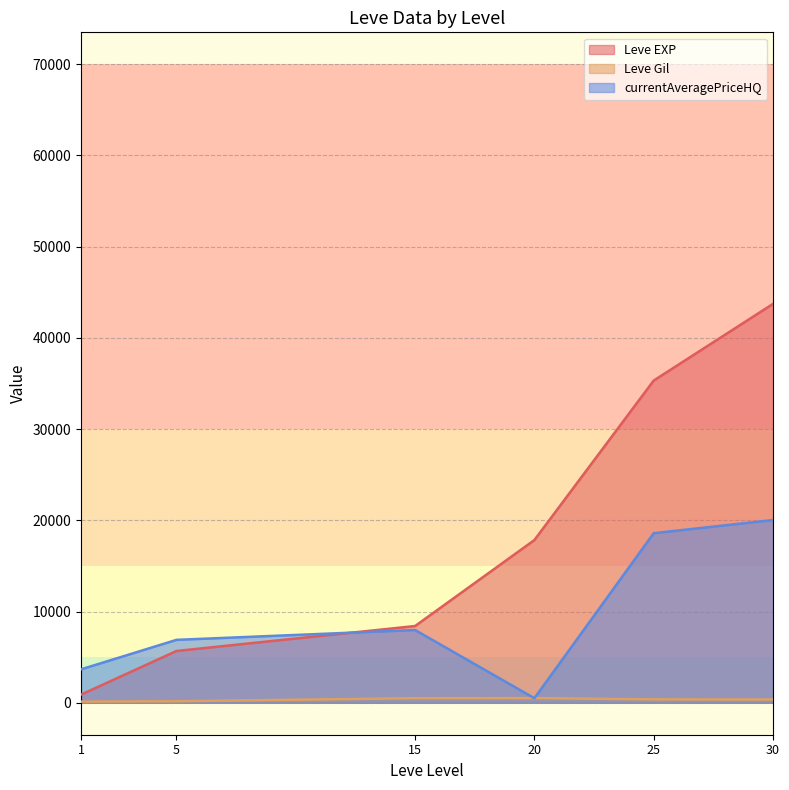

At which category is the sum across all series the highest?

30